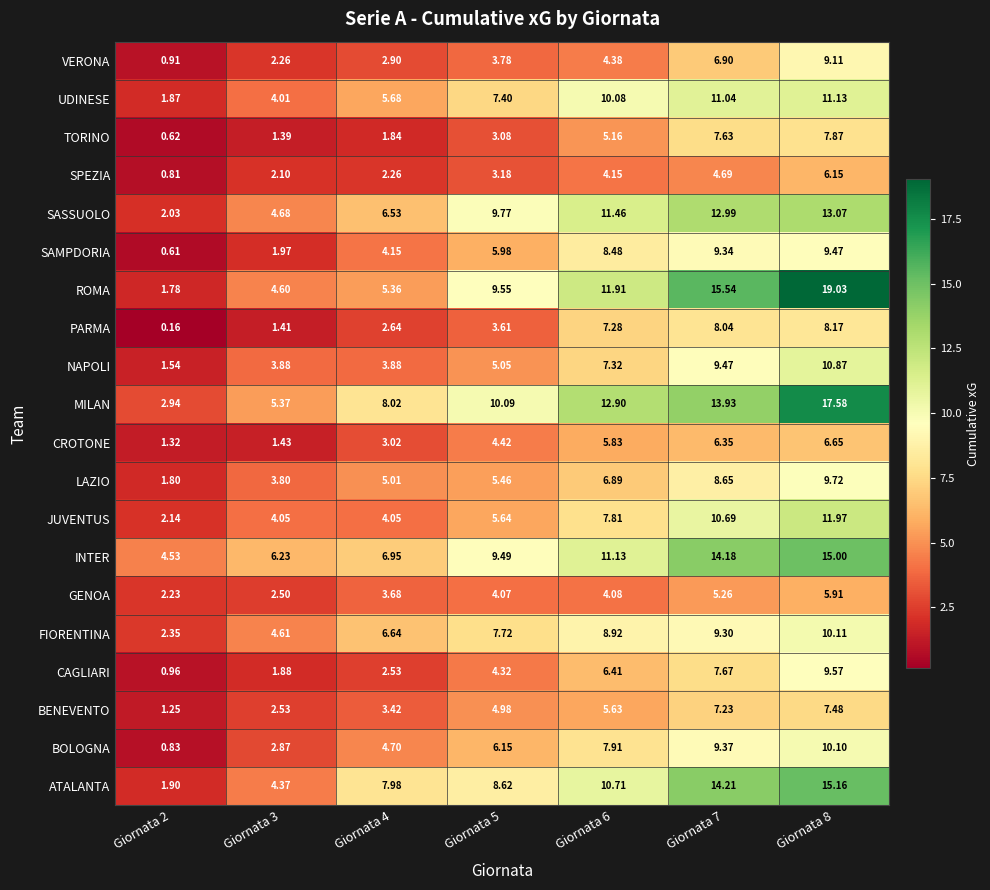

Which label corresponds to the largest value in the chart?

Giornata 8